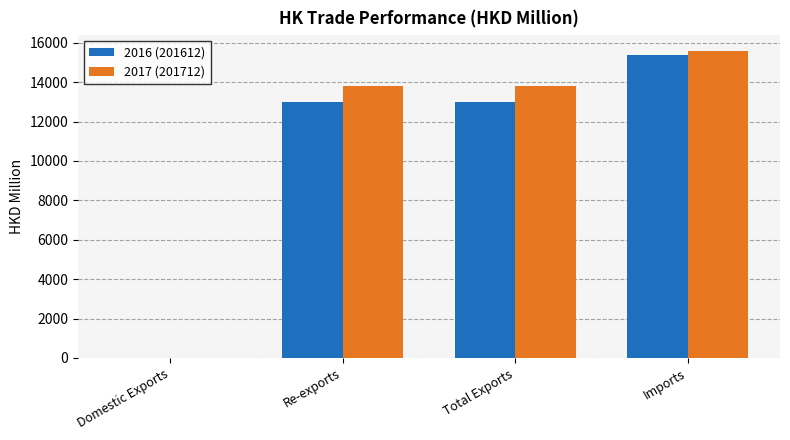

Are the bars grouped side by side (vs. stacked)?

Yes